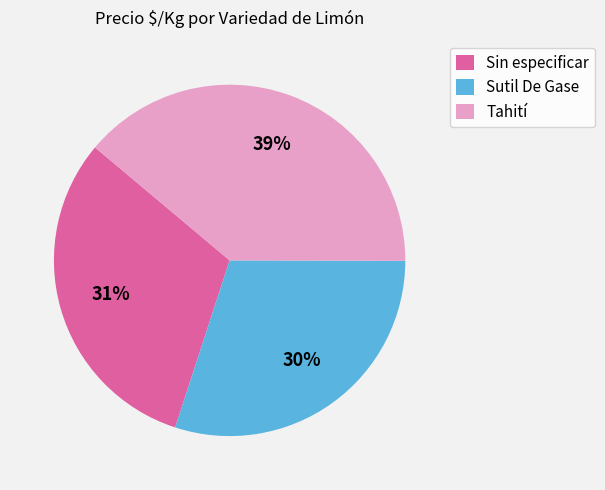

How many segments does this pie chart have?

3